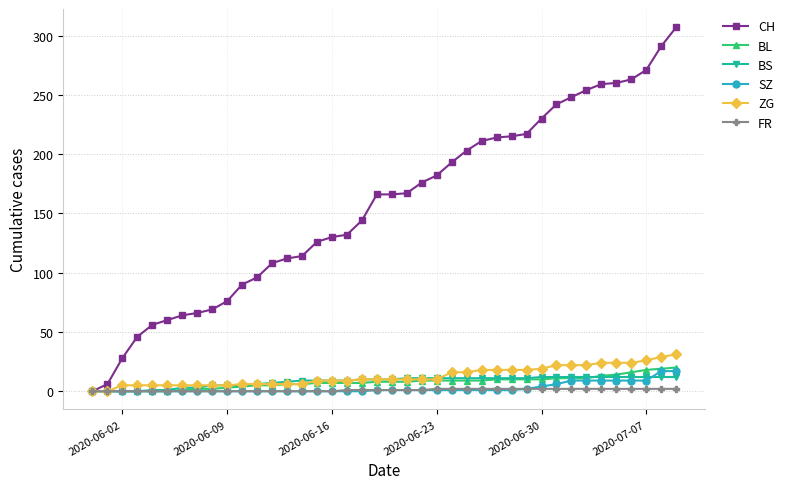

What is the highest value of the FR series?

2